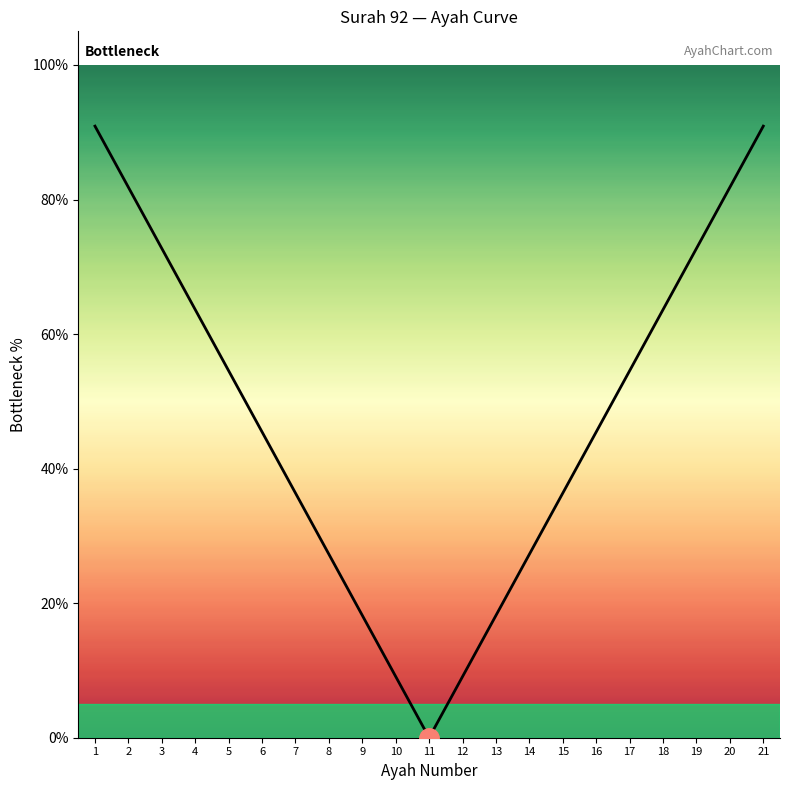

What is the average value?

47.6